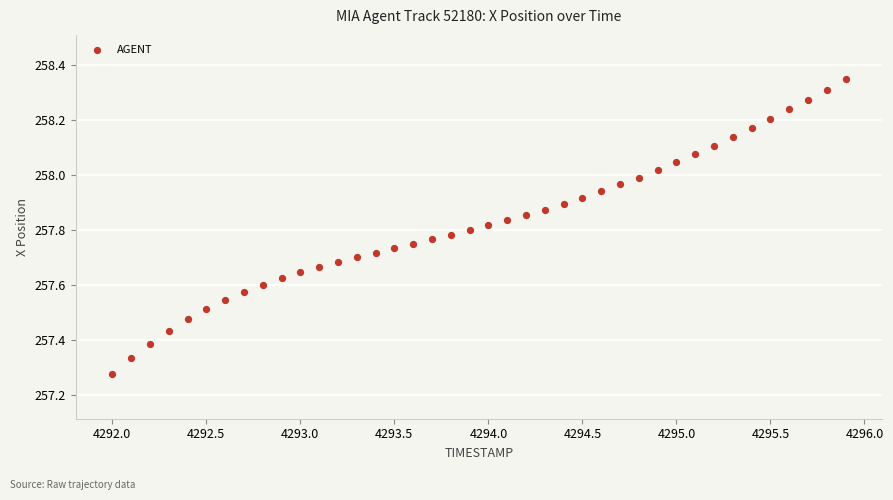

What is the range of X values (max minus min)?

3.9